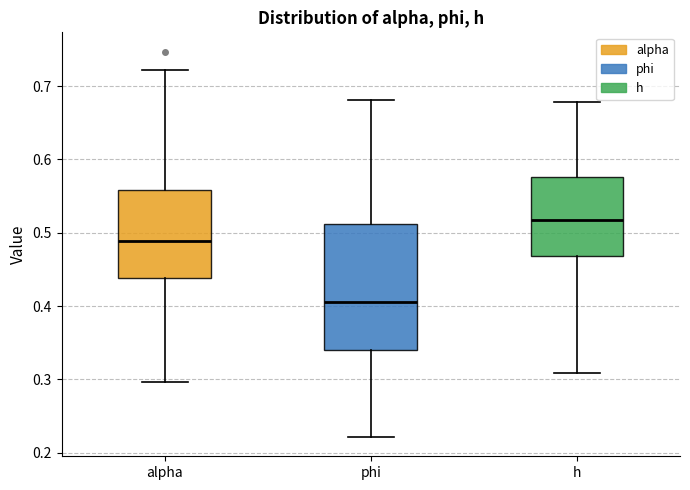

Which box has the lowest median line?

phi